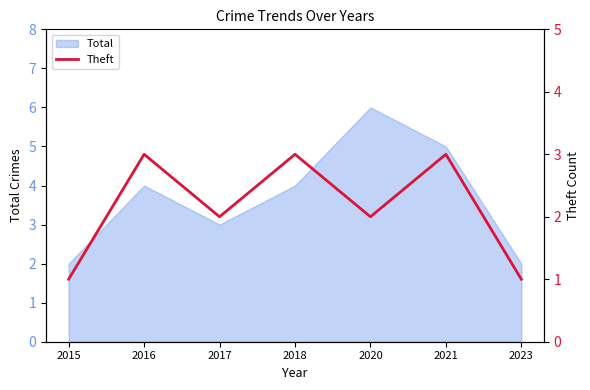

What is the maximum value for Total?

6